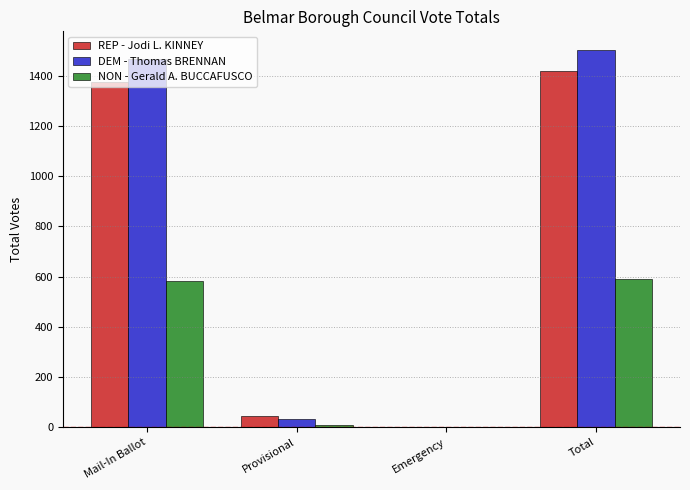

Which series changed the most between Mail-In Ballot and Emergency?

DEM - Thomas BRENNAN